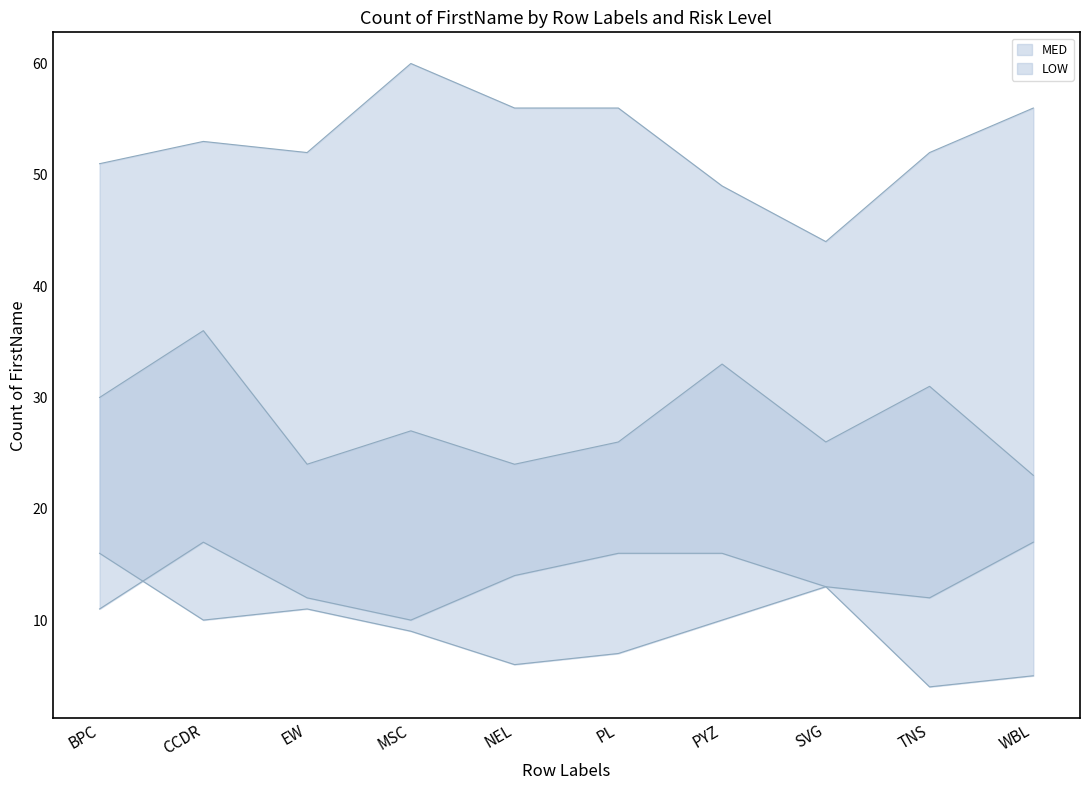

Reading left to right, extract all data points from this chart.

HIGH: 11	17	12	10	14	16	16	13	12	17
LOW: 30	36	24	27	24	26	33	26	31	23
MED: 51	53	52	60	56	56	49	44	52	56
VERY HIGH: 16	10	11	9	6	7	10	13	4	5